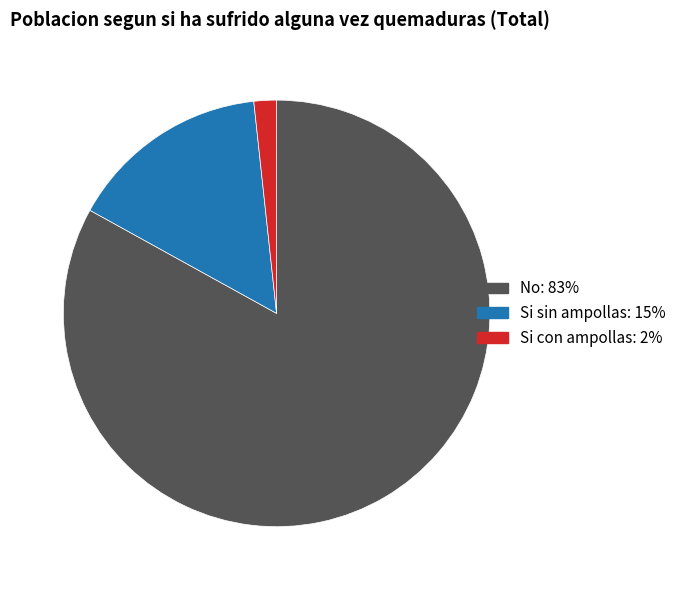

Is the sum of Si sin ampollas and Si con ampollas greater than half?

No